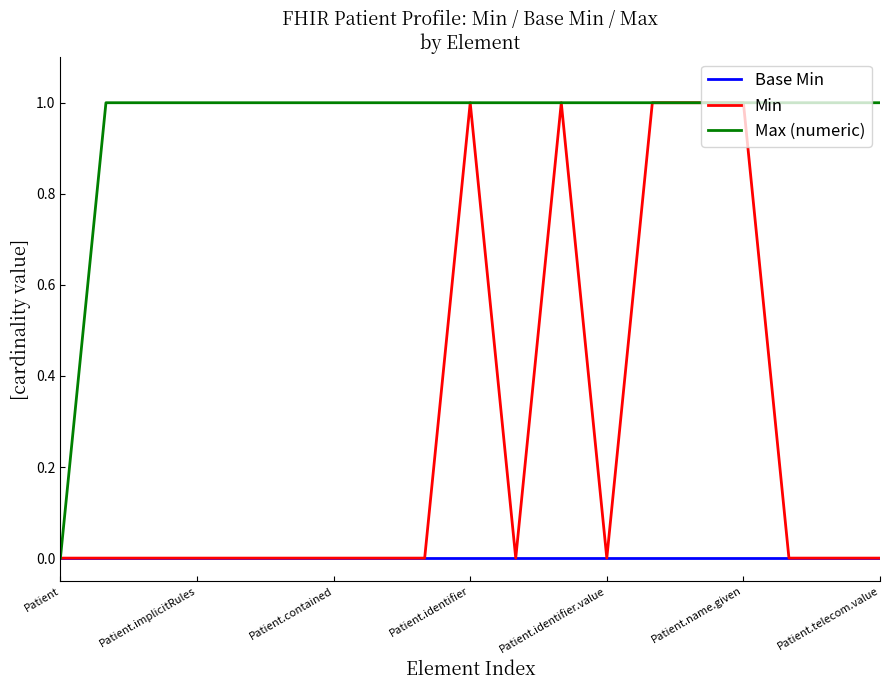

List the series in order of their overall mean, highest first.

Max (numeric), Min, Base Min